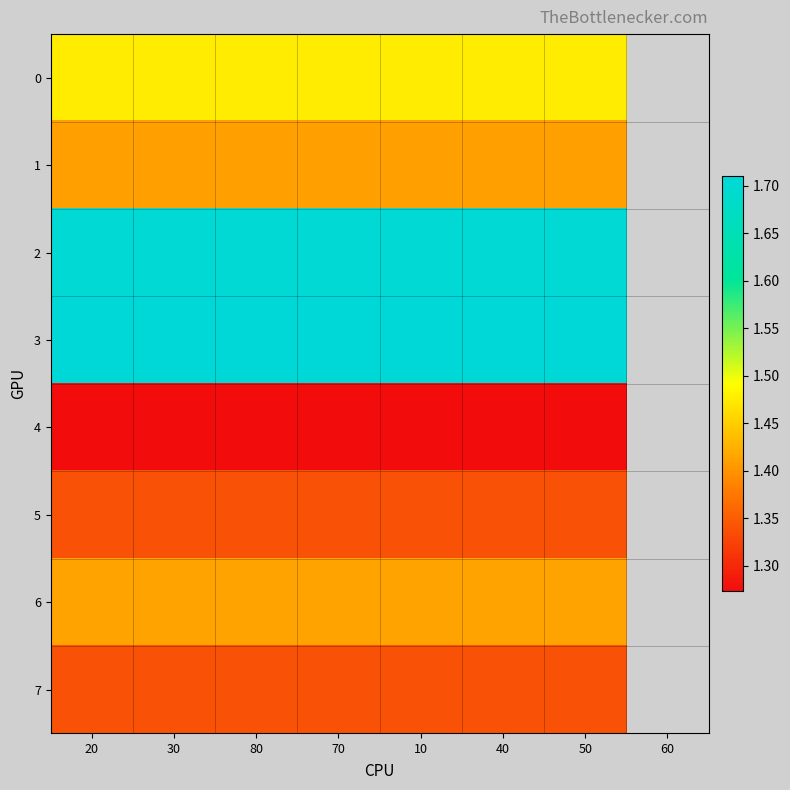

Which series has the largest total across all categories?

3